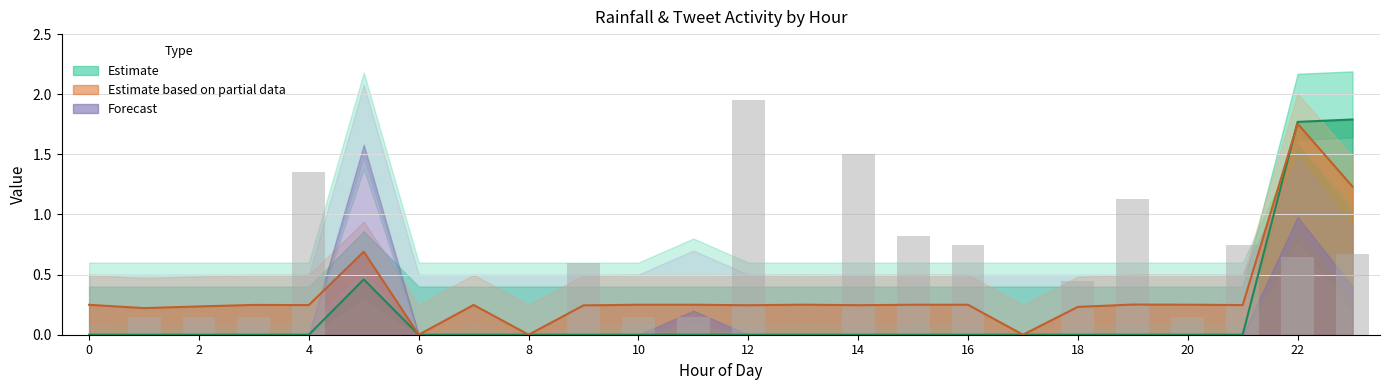

What is the average value of the tweets series?

0.5